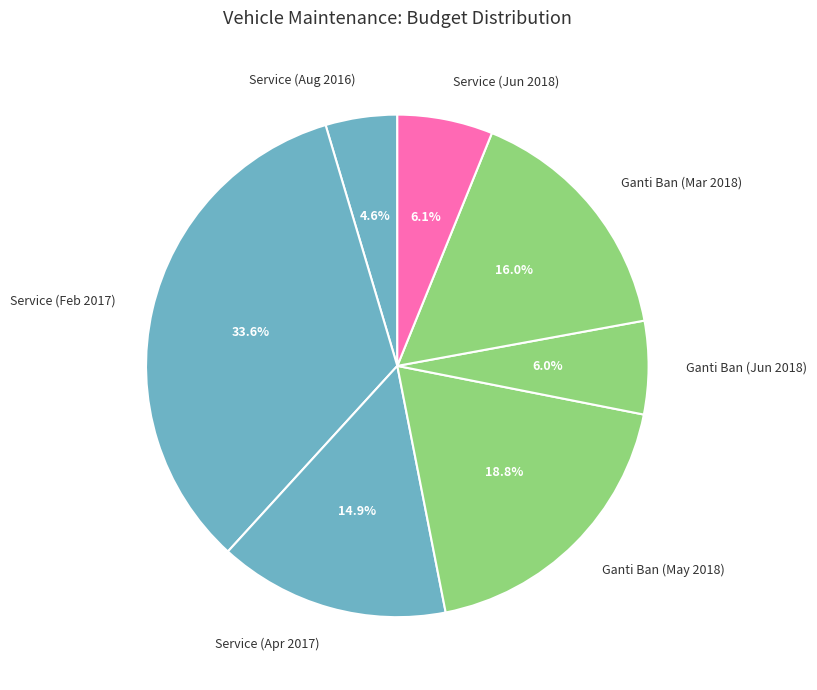

What is the ratio of the value at Service (Apr 2017) to the value at Service (Aug 2016)?

3.2